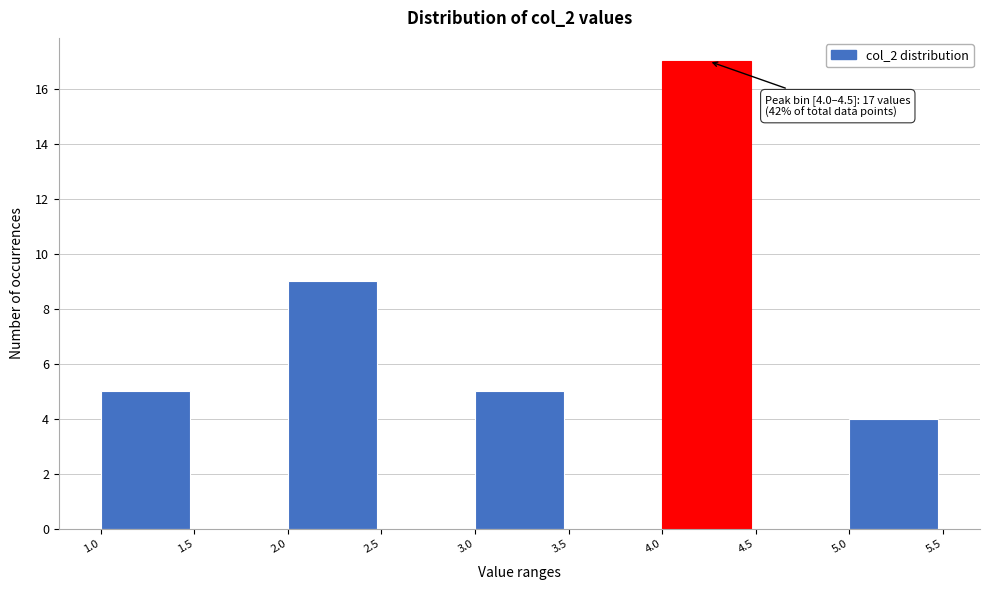

Over which range of the x-axis is the bar tallest?

4.0 to 4.5